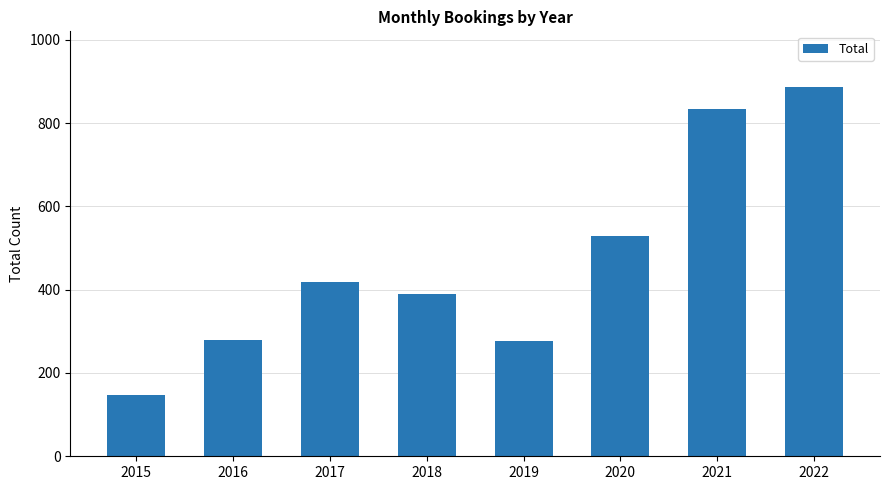

What is the difference between the values at 2015 and 2019?

130